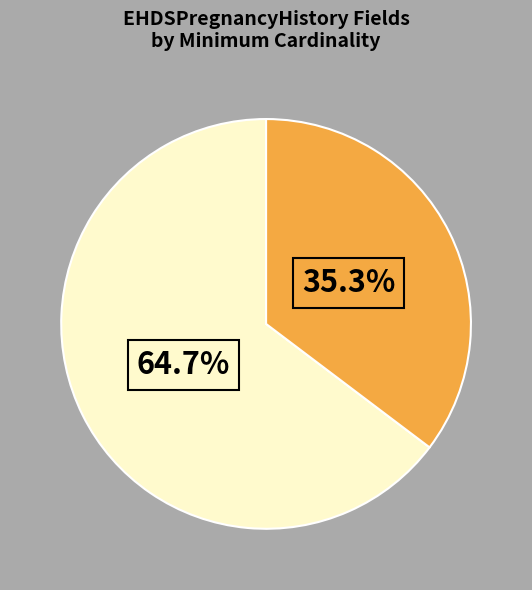

Is there any slice that represents more than half of the pie?

Yes